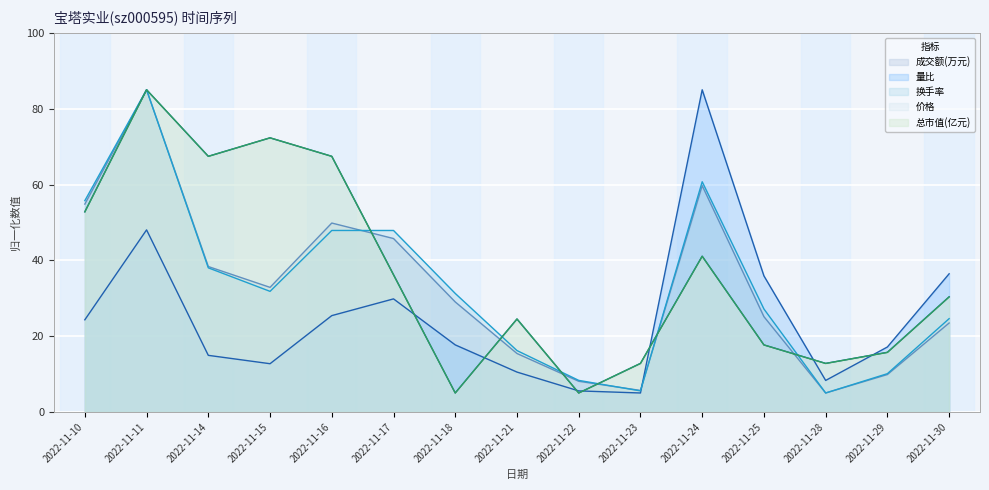

In 价格, how many points are higher than both neighbors (excluding endpoints)?

4